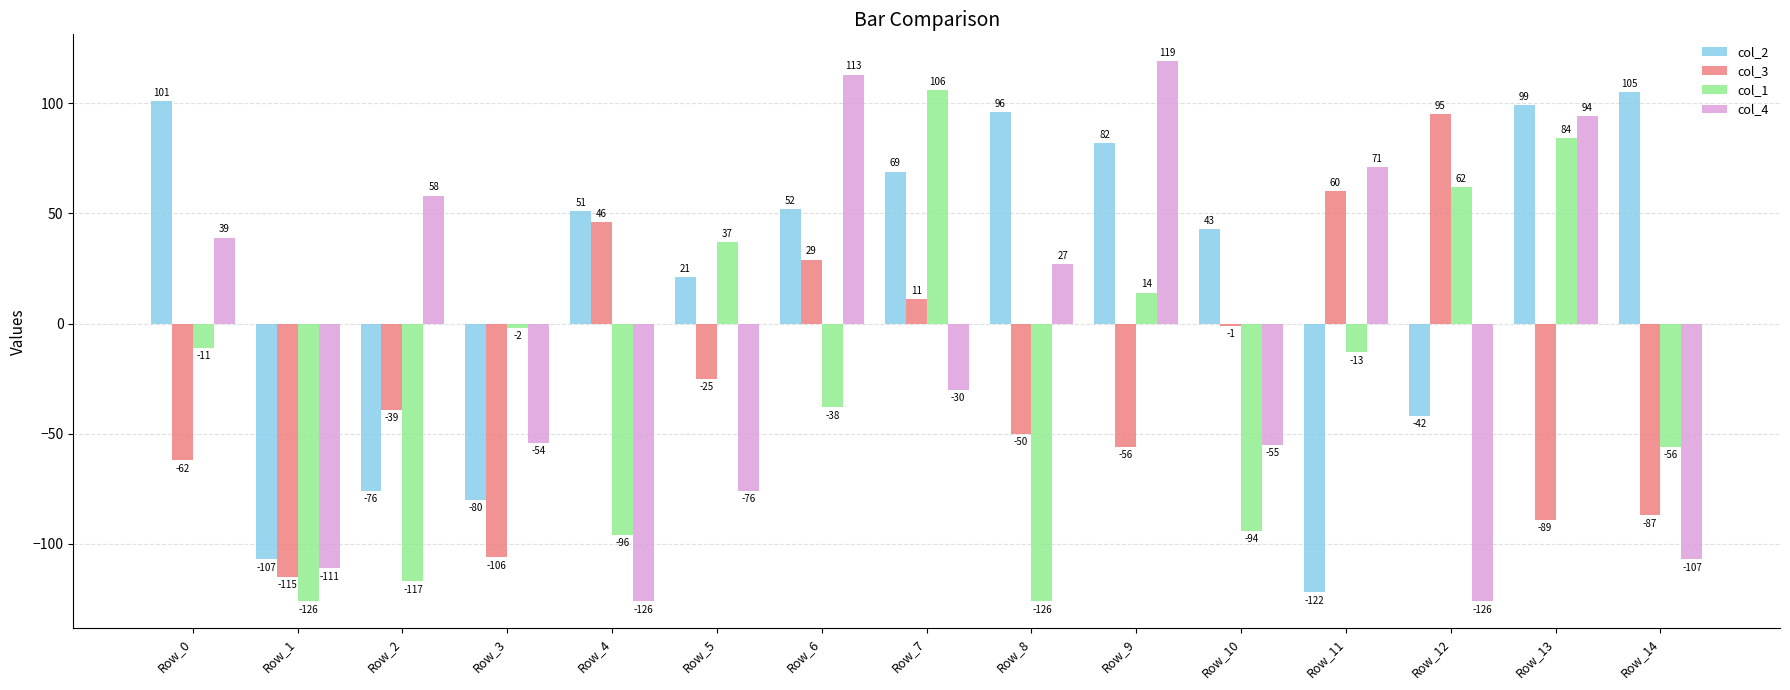

Which series has the largest range (max minus min)?

col_4